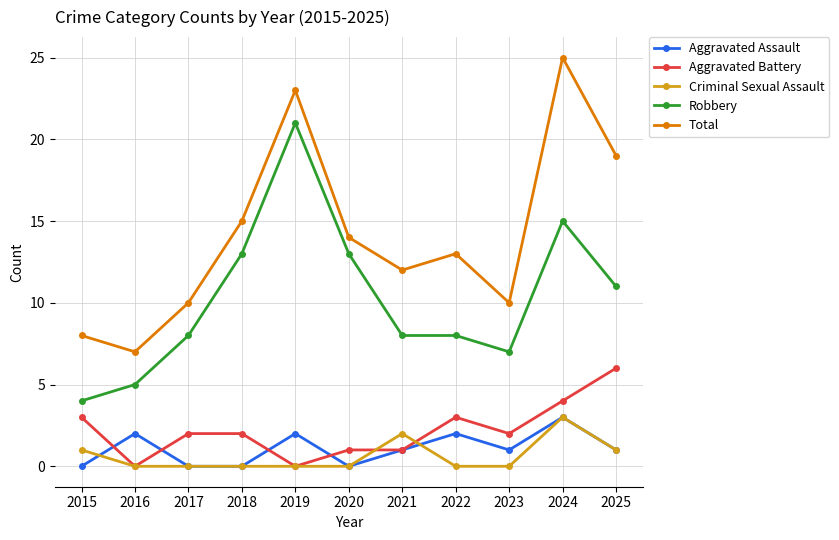

Reading left to right, extract all data points from this chart.

Aggravated Assault: 2015=0	2016=2	2017=0	2018=0	2019=2	2020=0	2021=1	2022=2	2023=1	2024=3	2025=1
Aggravated Battery: 2015=3	2016=0	2017=2	2018=2	2019=0	2020=1	2021=1	2022=3	2023=2	2024=4	2025=6
Criminal Sexual Assault: 2015=1	2016=0	2017=0	2018=0	2019=0	2020=0	2021=2	2022=0	2023=0	2024=3	2025=1
Robbery: 2015=4	2016=5	2017=8	2018=13	2019=21	2020=13	2021=8	2022=8	2023=7	2024=15	2025=11
Total: 2015=8	2016=7	2017=10	2018=15	2019=23	2020=14	2021=12	2022=13	2023=10	2024=25	2025=19